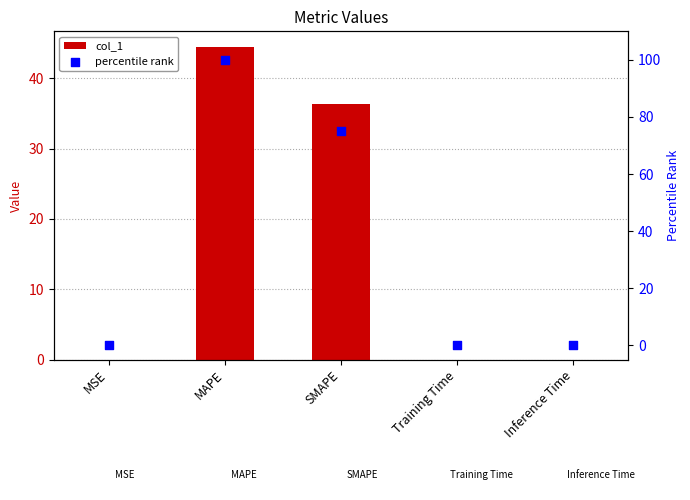

Which series contains the lowest Y value?

percentile rank